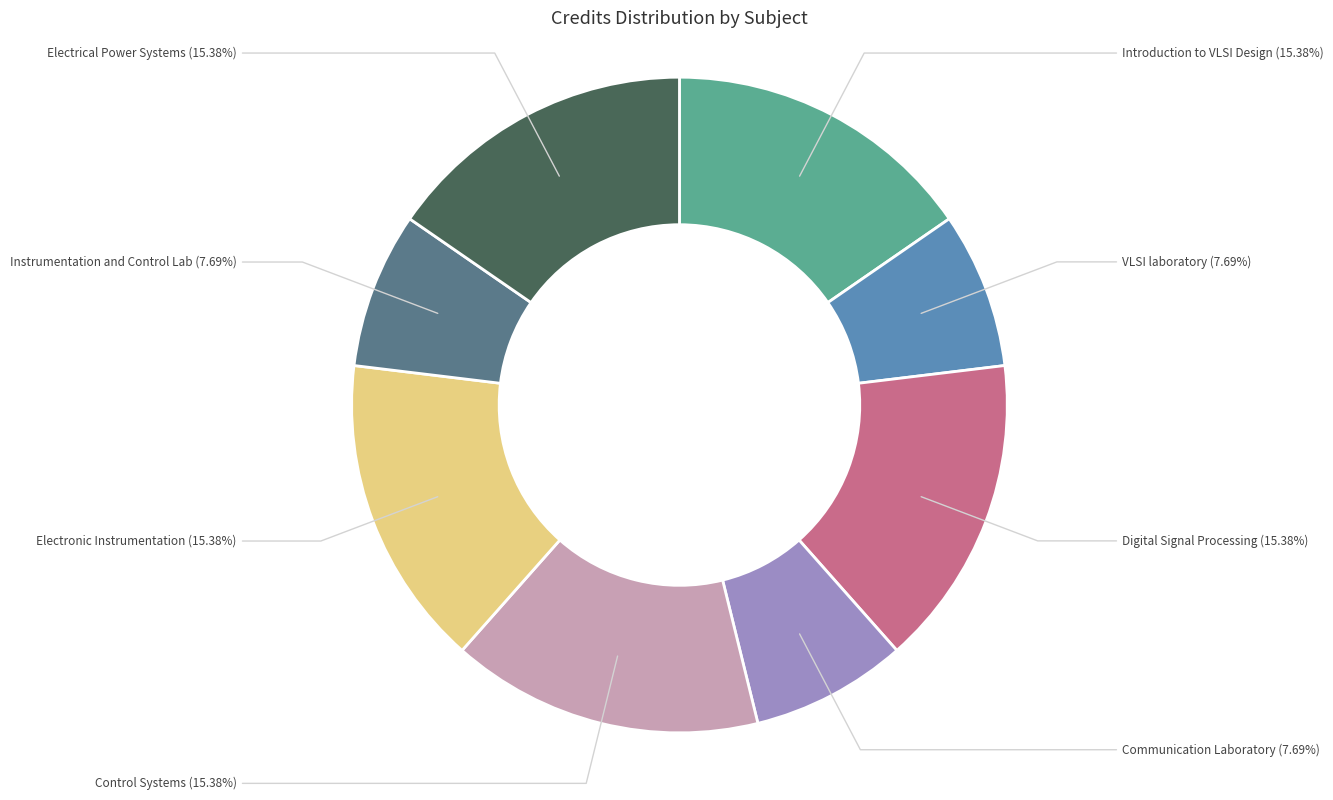

Combined, do Electrical Power Systems and VLSI laboratory account for over 50%?

No